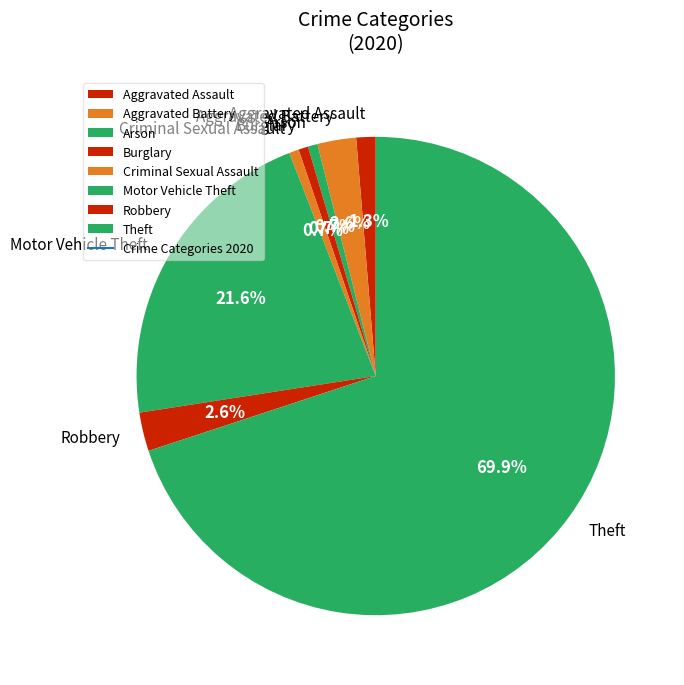

Approximately how many times larger is the value at Theft compared to Burglary?

107.0